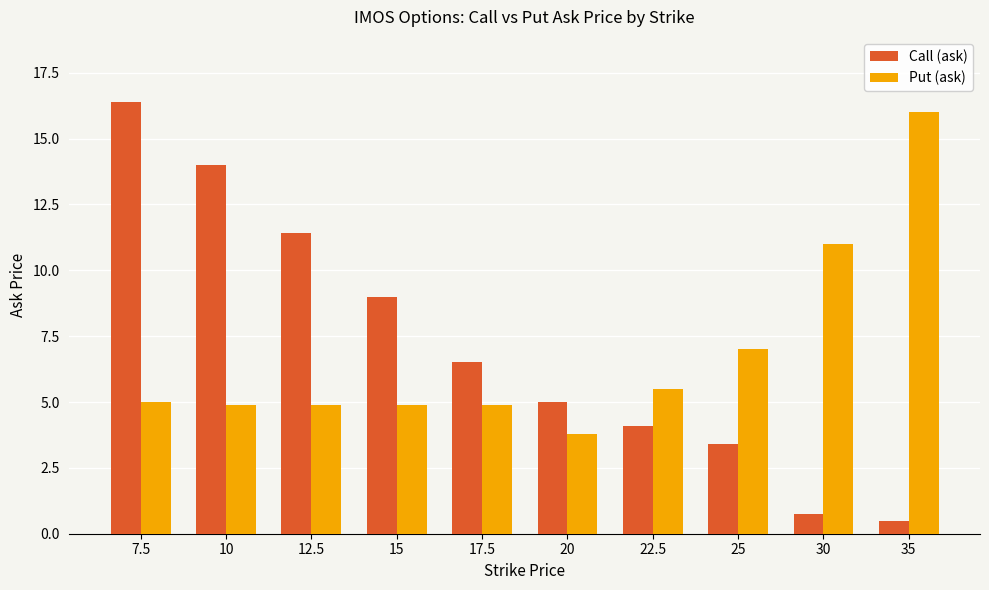

At 22.5, list the series in order from largest to smallest.

Put (ask), Call (ask)